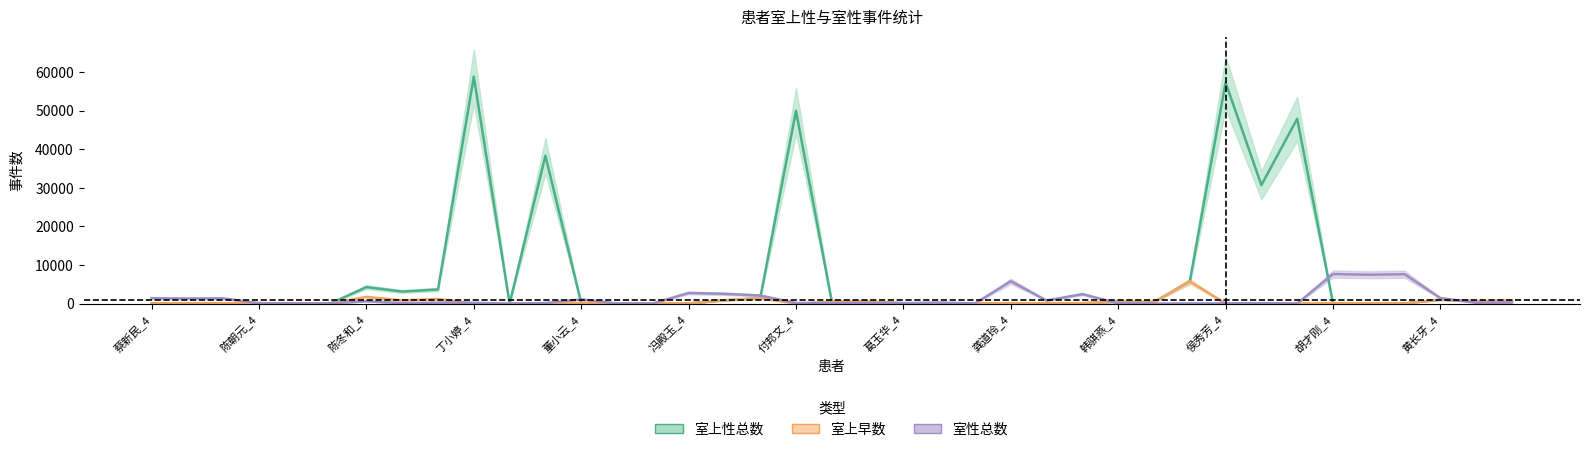

Reading right to left, what are all the values shown in this chart?

室上性总数: 黄长牙_II=699	黄长牙_I=610	黄长牙_4=1019	胡才刚_II=56	胡才刚_I=85	胡才刚_4=78	侯秀芳_II=47901	侯秀芳_I=30725	侯秀芳_4=57301	韩骐燕_II=5736	韩骐燕_I=393	韩骐燕_4=490	龚道玲_II=87	龚道玲_I=50	龚道玲_4=78	葛玉华_II=63	葛玉华_I=38	葛玉华_4=100	付邦文_II=481	付邦文_I=494	付邦文_4=49962	冯殿玉_II=1409	冯殿玉_I=851	冯殿玉_4=43	董小云_II=46	董小云_I=40	董小云_4=161	丁小婷_II=38331	丁小婷_I=0	丁小婷_4=58831	陈冬和_II=3660	陈冬和_I=3117	陈冬和_4=4274	陈朝元_II=46	陈朝元_I=40	陈朝元_4=125	蔡新民_II=81	蔡新民_I=40	蔡新民_4=77
室上早数: 黄长牙_II=699	黄长牙_I=610	黄长牙_4=1016	胡才刚_II=53	胡才刚_I=77	胡才刚_4=78	侯秀芳_II=47	侯秀芳_I=76	侯秀芳_4=26	韩骐燕_II=5734	韩骐燕_I=377	韩骐燕_4=490	龚道玲_II=87	龚道玲_I=50	龚道玲_4=71	葛玉华_II=63	葛玉华_I=38	葛玉华_4=100	付邦文_II=481	付邦文_I=494	付邦文_4=7	冯殿玉_II=1409	冯殿玉_I=851	冯殿玉_4=43	董小云_II=46	董小云_I=40	董小云_4=161	丁小婷_II=9	丁小婷_I=0	丁小婷_4=16	陈冬和_II=1203	陈冬和_I=830	陈冬和_4=1735	陈朝元_II=46	陈朝元_I=40	陈朝元_4=124	蔡新民_II=78	蔡新民_I=40	蔡新民_4=68
室性总数: 黄长牙_II=261	黄长牙_I=216	黄长牙_4=1430	胡才刚_II=7616	胡才刚_I=7466	胡才刚_4=7658	侯秀芳_II=17	侯秀芳_I=108	侯秀芳_4=66	韩骐燕_II=42	韩骐燕_I=5	韩骐燕_4=59	龚道玲_II=2451	龚道玲_I=799	龚道玲_4=5790	葛玉华_II=45	葛玉华_I=276	葛玉华_4=105	付邦文_II=120	付邦文_I=99	付邦文_4=157	冯殿玉_II=2091	冯殿玉_I=2538	冯殿玉_4=2751	董小云_II=32	董小云_I=25	董小云_4=1094	丁小婷_II=136	丁小婷_I=0	丁小婷_4=199	陈冬和_II=254	陈冬和_I=118	陈冬和_4=597	陈朝元_II=43	陈朝元_I=54	陈朝元_4=54	蔡新民_II=1359	蔡新民_I=1329	蔡新民_4=1389